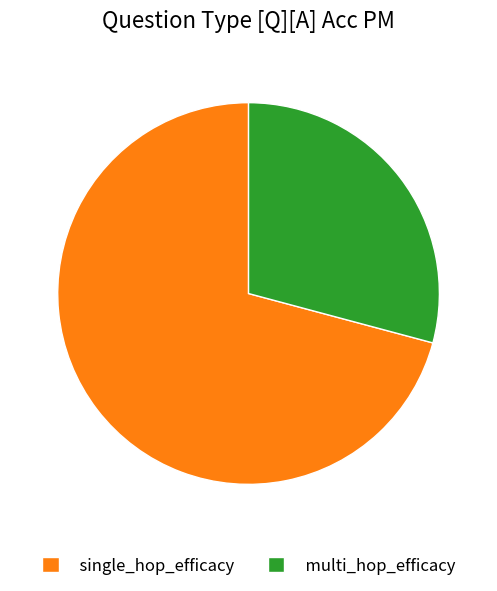

Which category has the biggest portion of the pie?

single_hop_efficacy